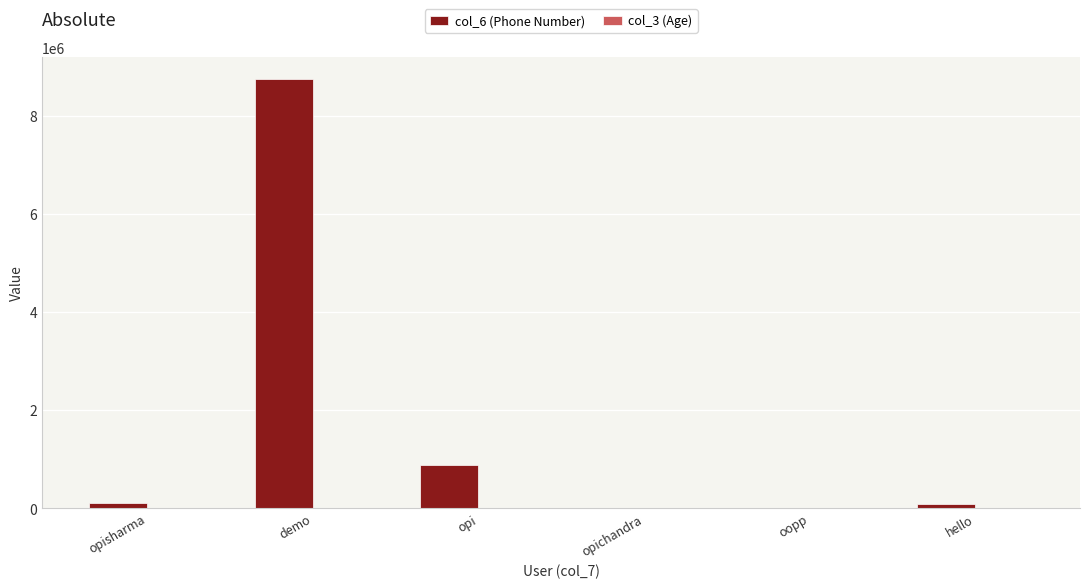

Are the bars grouped side by side (vs. stacked)?

Yes